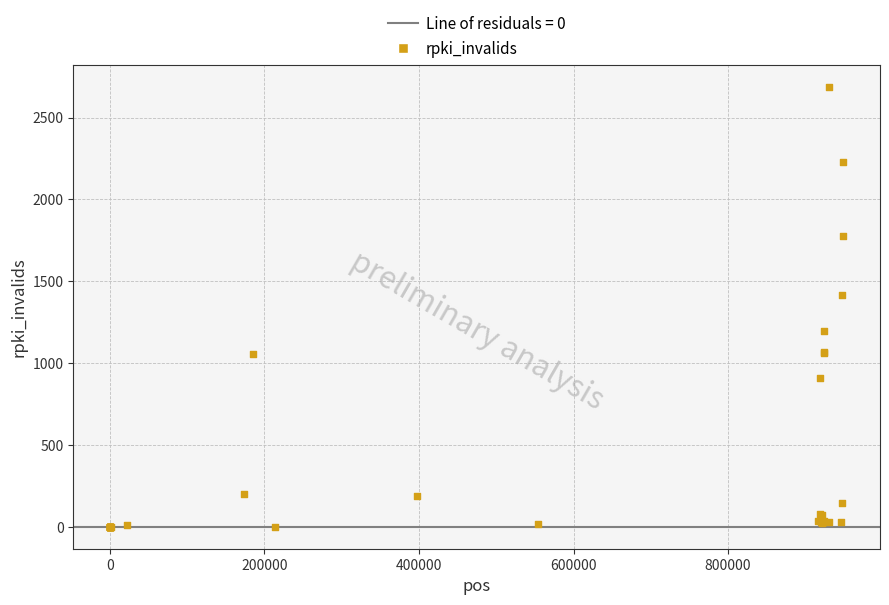

What Y value in the scatter plot is closest to 1343?

1418